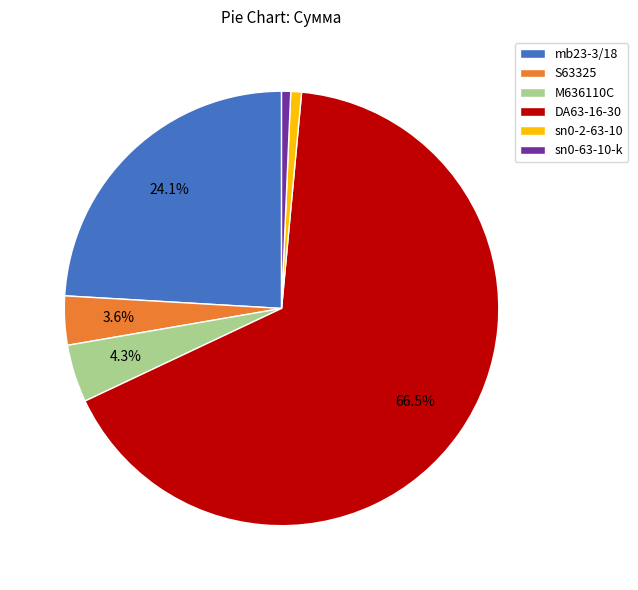

What is the largest slice in the pie chart?

DA63-16-30